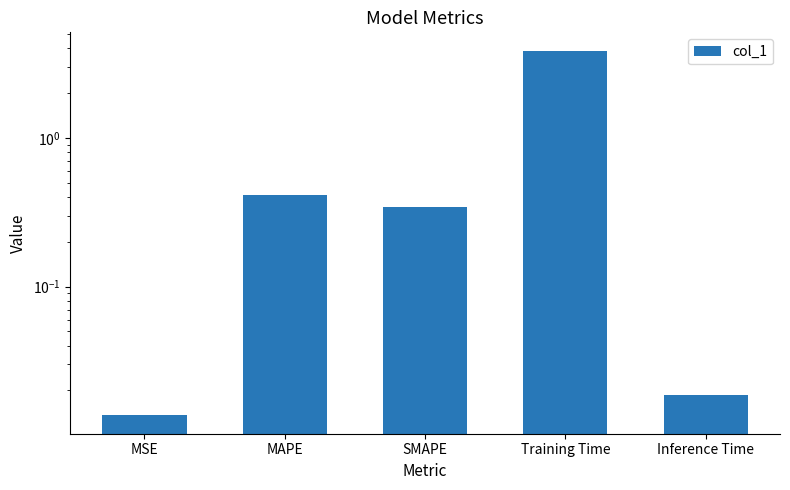

Reading left to right, extract all data points from this chart.

MSE=0.0	MAPE=0.4	SMAPE=0.3	Training Time=3.9	Inference Time=0.0